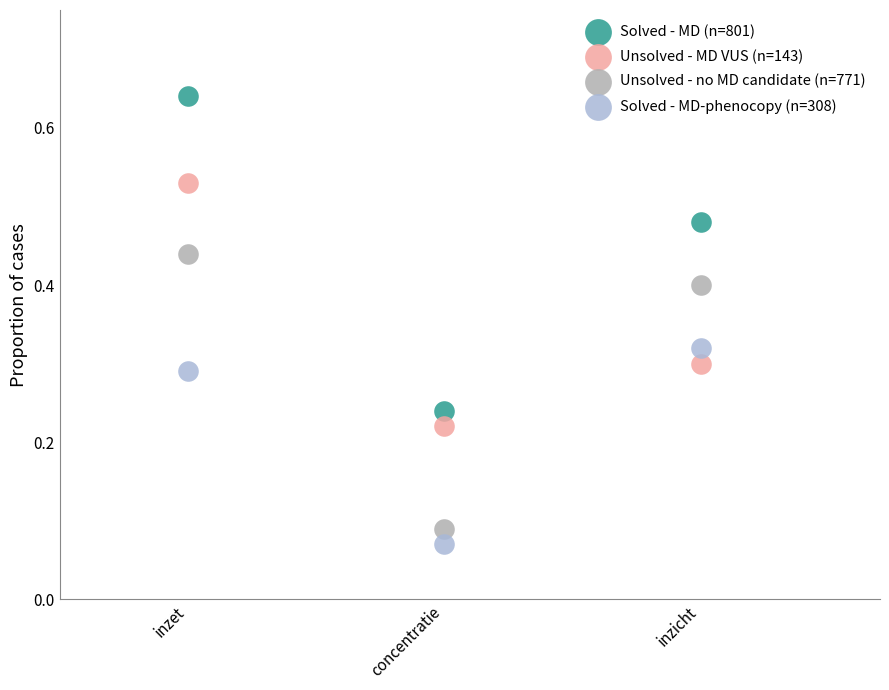

Which series has the largest Y range (max minus min)?

Solved - MD (n=801)